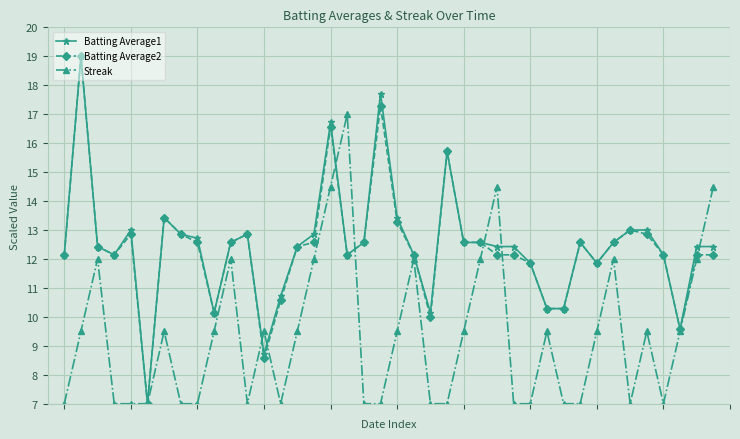

How many values in the Batting Average2 series are below 12?

10